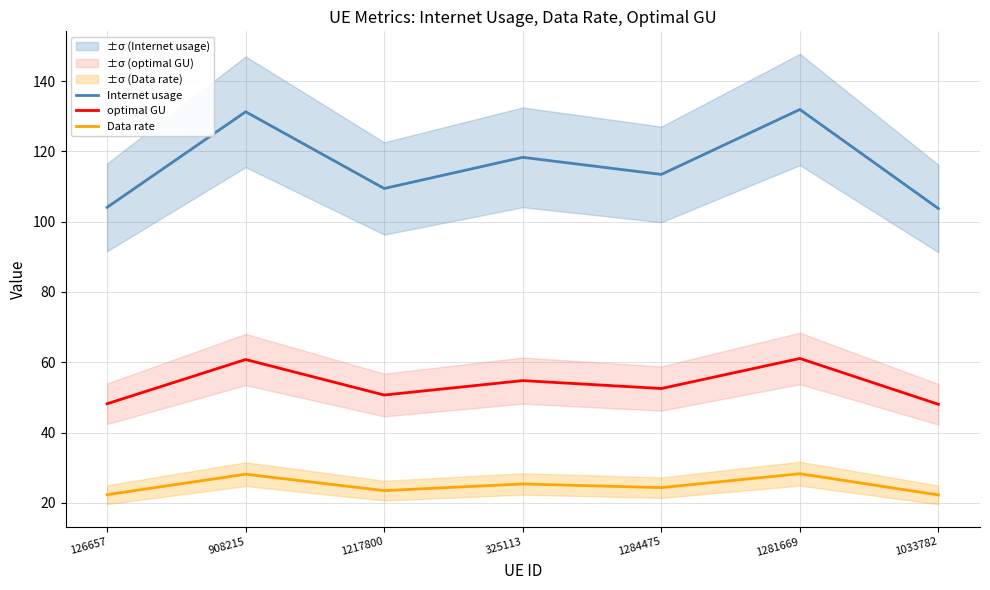

The Data rate series shows 6.1 at 1217800. True or false?

False